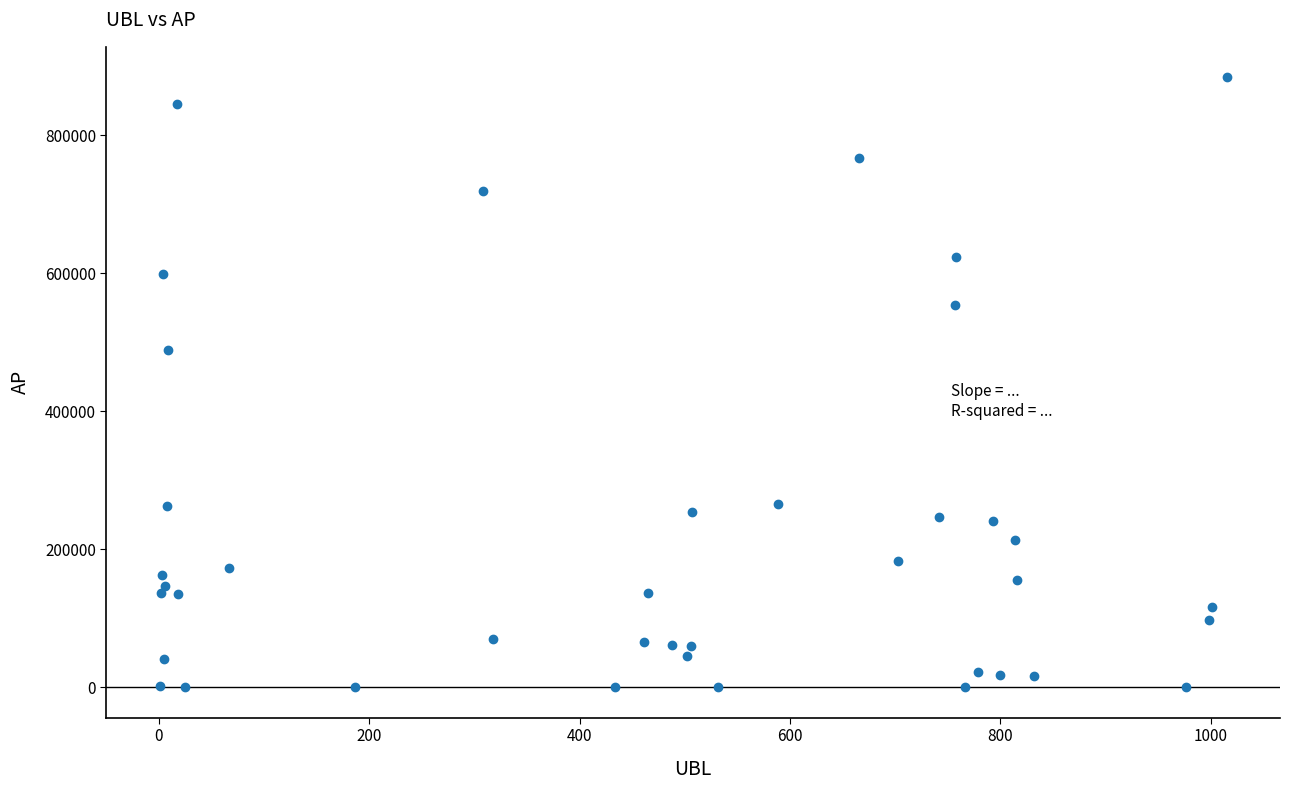

What Y value in the scatter plot is closest to 441856?

488357